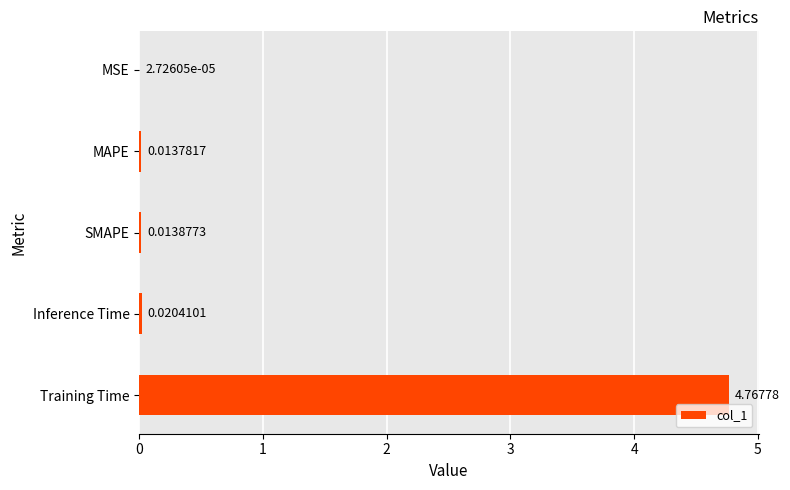

Between Inference Time and MAPE, which is larger?

Inference Time